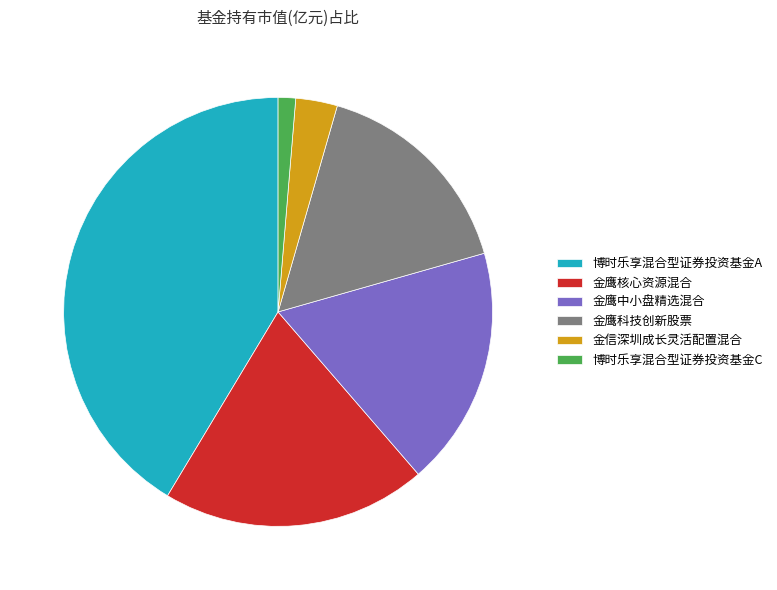

Which slice is the largest?

博时乐享混合型证券投资基金A